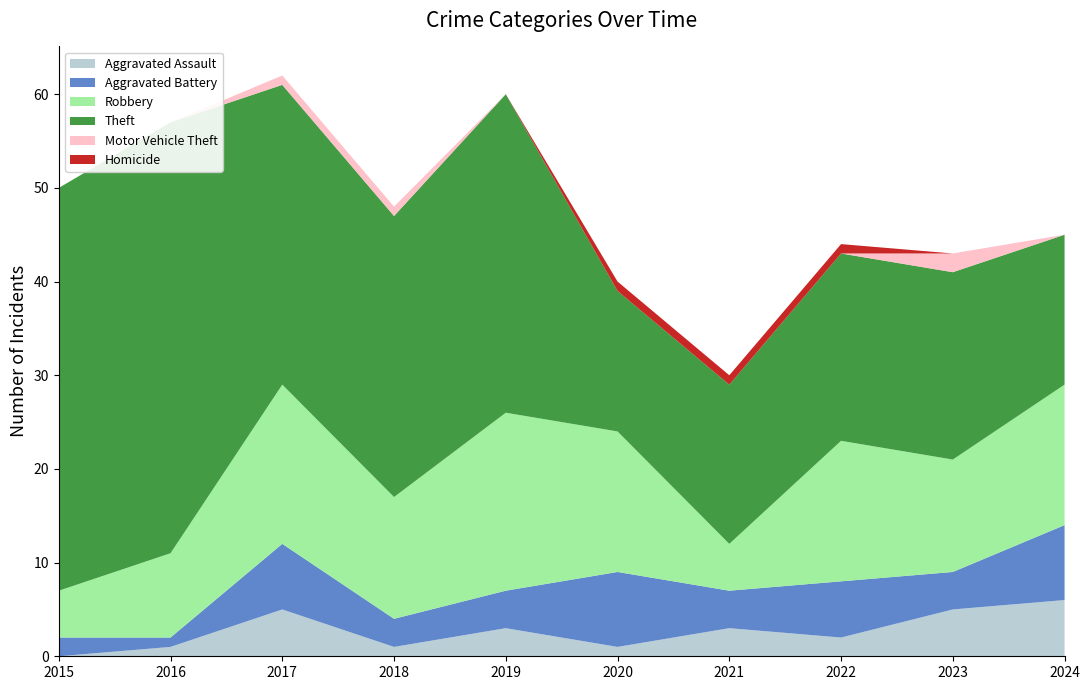

Reading left to right, what are all the values shown in this chart?

Aggravated Assault: 0	1	5	1	3	1	3	2	5	6
Aggravated Battery: 2	1	7	3	4	8	4	6	4	8
Robbery: 5	9	17	13	19	15	5	15	12	15
Theft: 43	46	32	30	34	15	17	20	20	16
Motor Vehicle Theft: 0	0	1	1	0	0	0	0	2	0
Homicide: 0	0	0	0	0	1	1	1	0	0